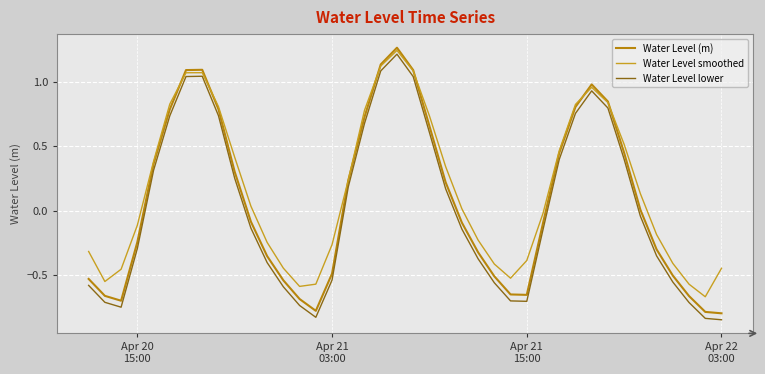

True or false: Water Level (m) has more than 0 interior local peaks.

True